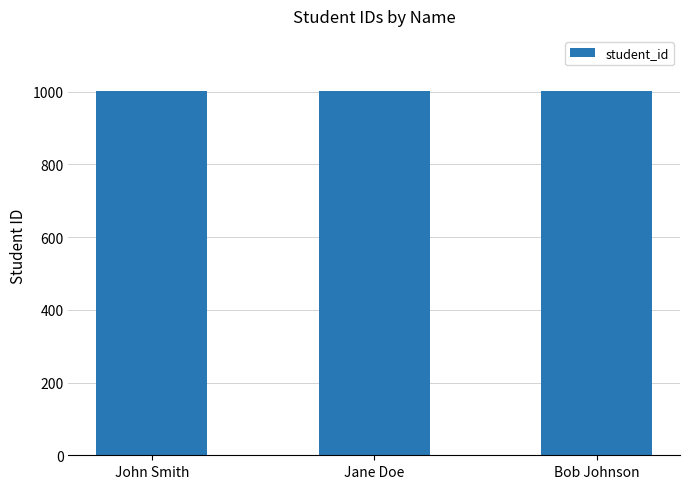

What is the maximum value shown in the chart?

1003